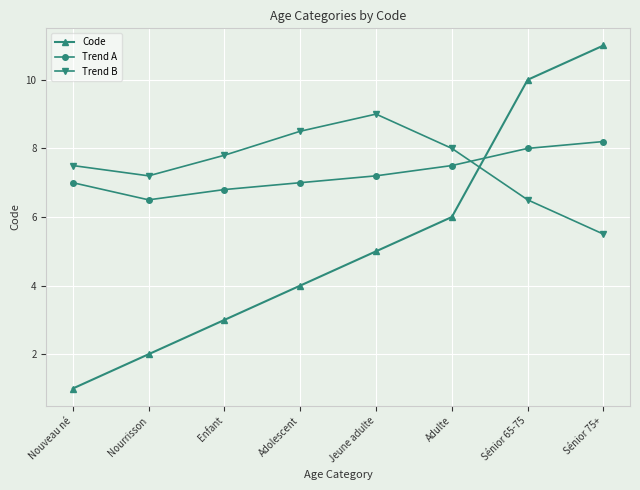

Which series has the largest total across all categories?

Trend B